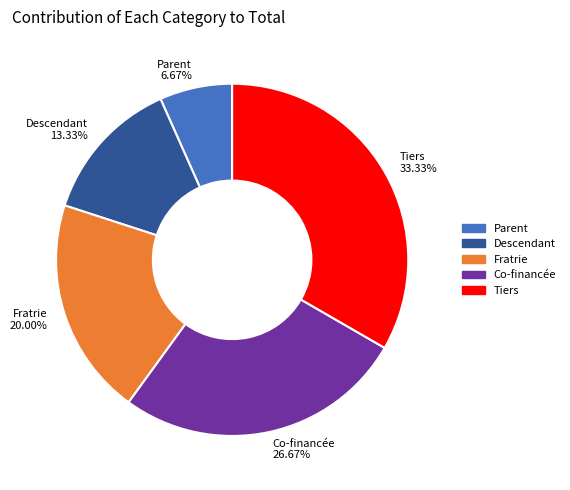

What is the ratio of the value at Co-financée to the value at Descendant?

2.0